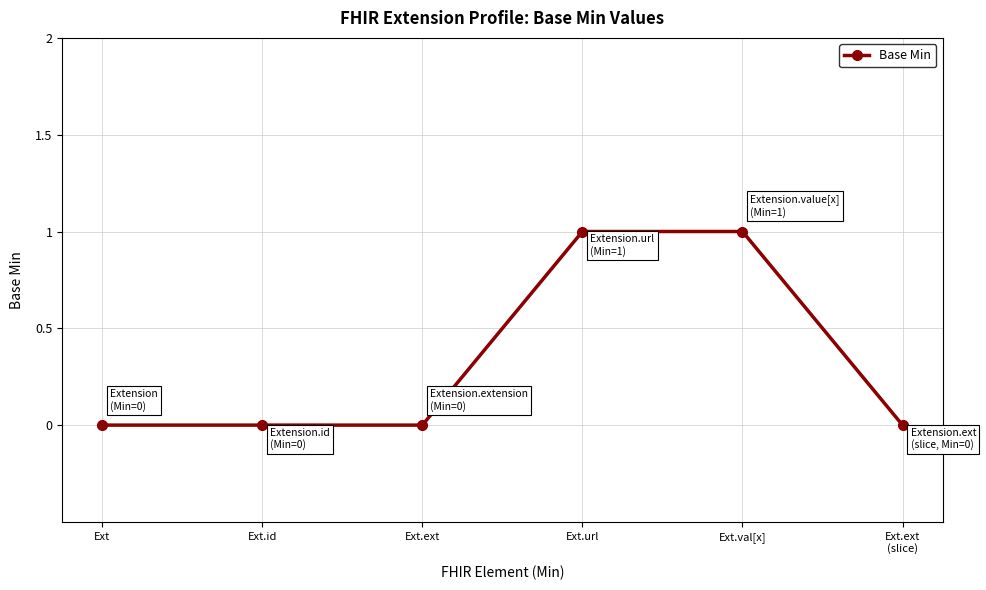

What is the label of the 4th point from the left?

Ext.url